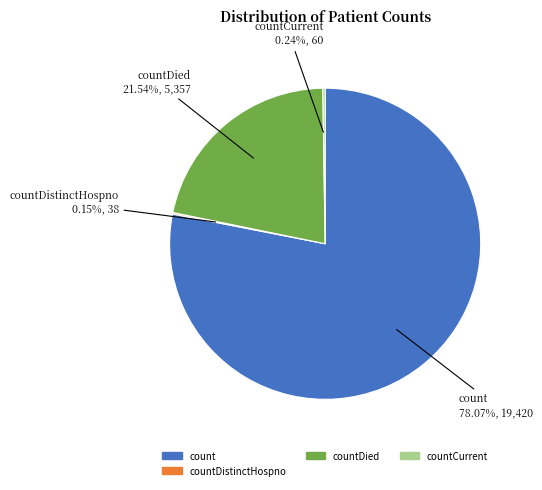

What is the ratio of the value at count to the value at countDied?

3.6